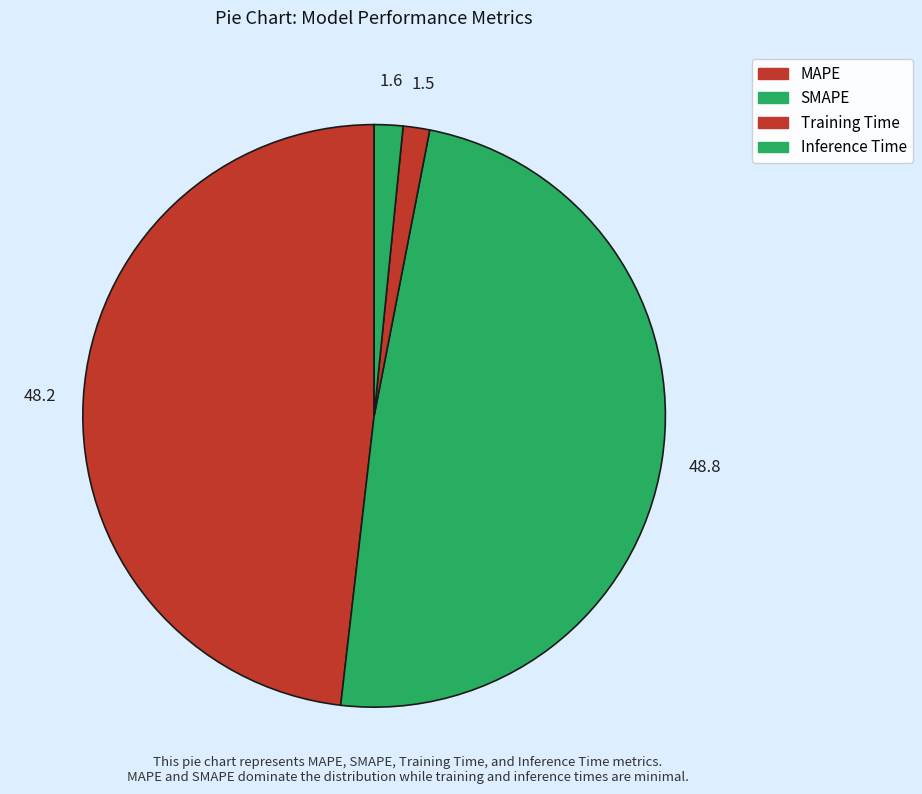

How many slices are in this pie chart?

4